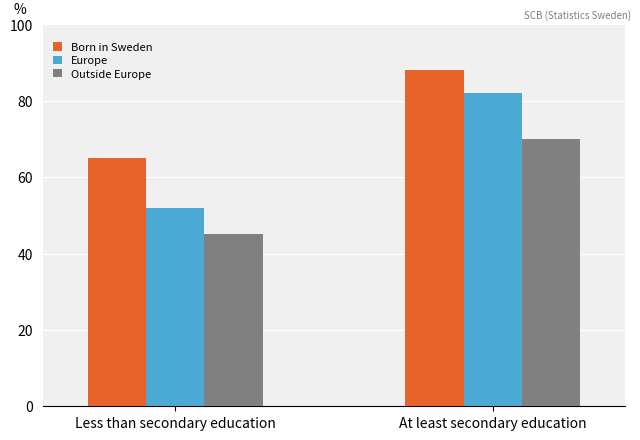

Is the value of Born in Sweden at At least secondary education greater than the value of Europe at Less than secondary education?

Yes